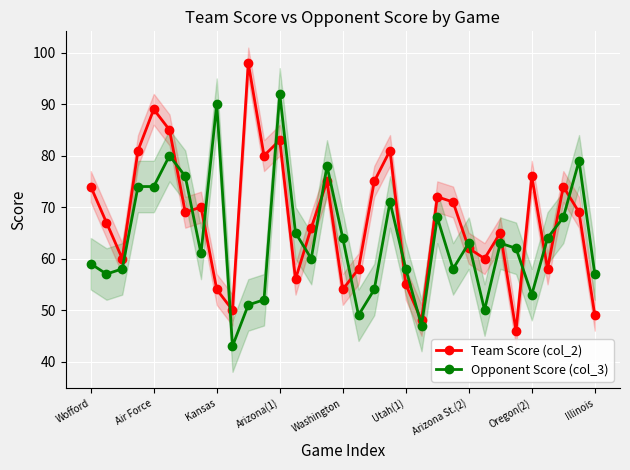

What value does the Opponent Score (col_3) series have at 25, to the nearest 5?

50